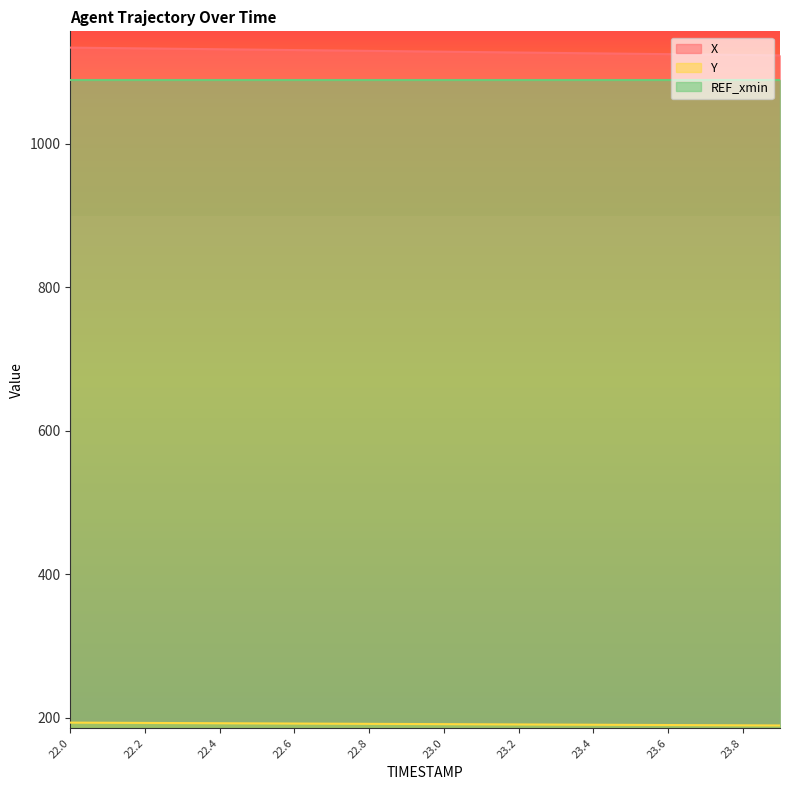

List the series in order of their peak value, lowest first.

Y, REF_xmin, X